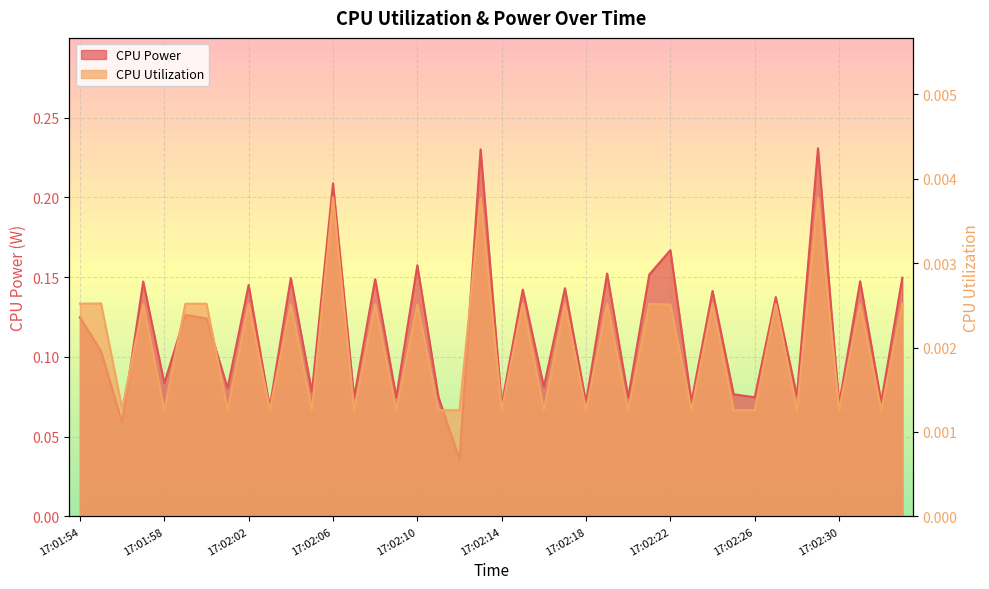

How many interior local valleys does the CPU Utilization series have?

16